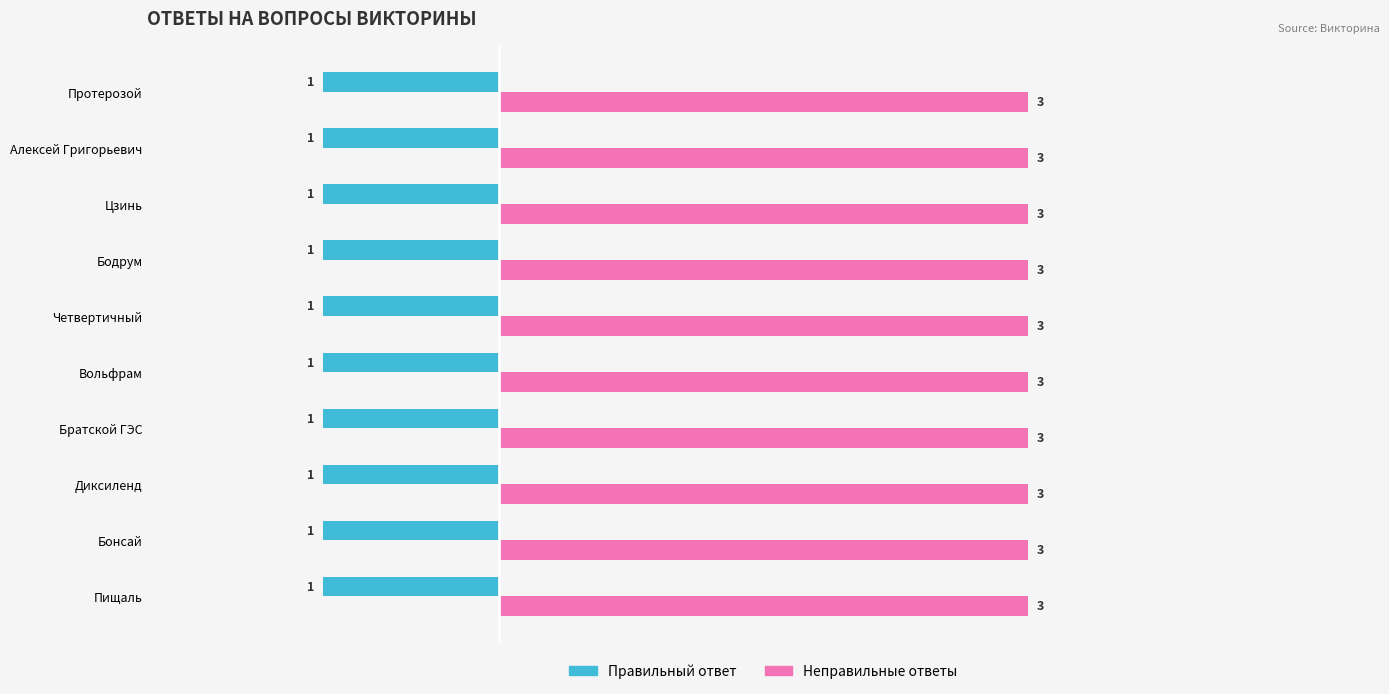

At Цзинь, list the series in order from largest to smallest.

Неправильные ответы, Правильный ответ